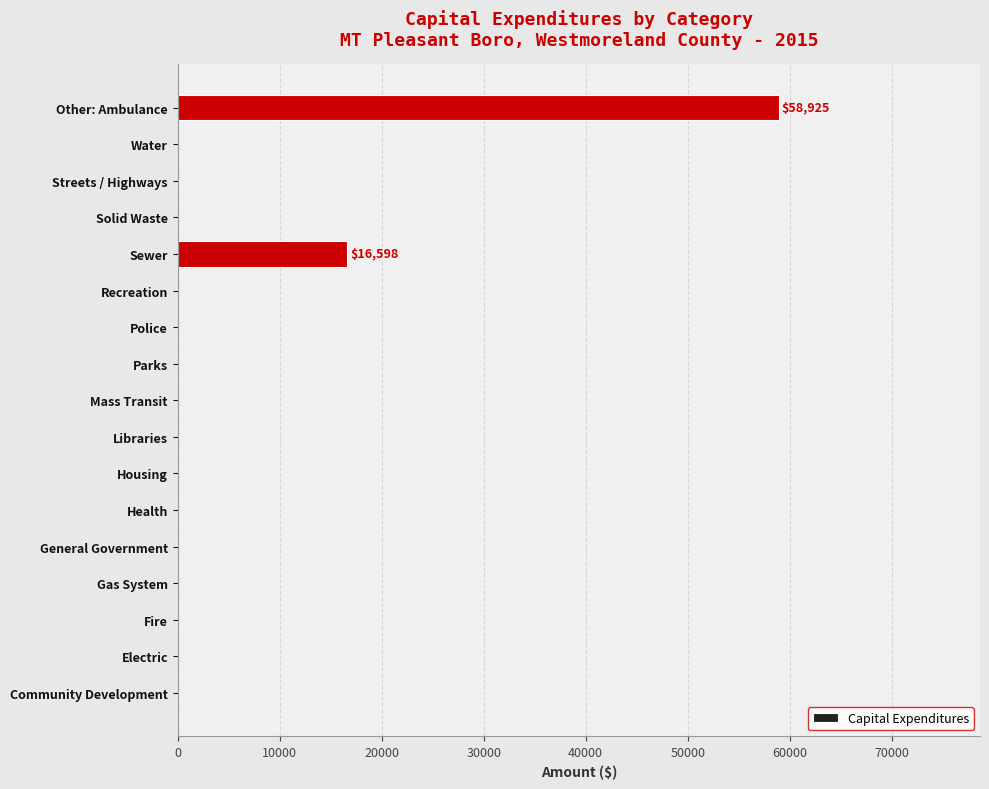

At which label is the value closest to 29462?

Sewer